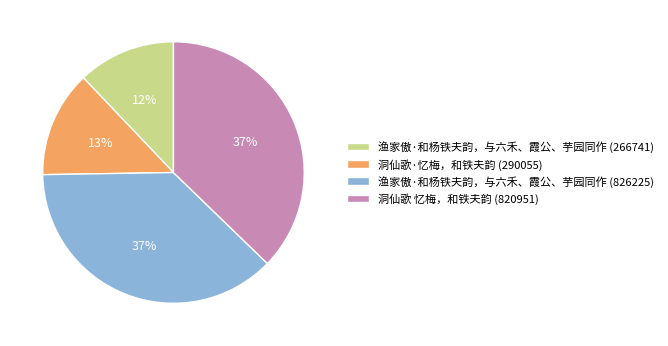

Is there a majority slice in this chart?

No